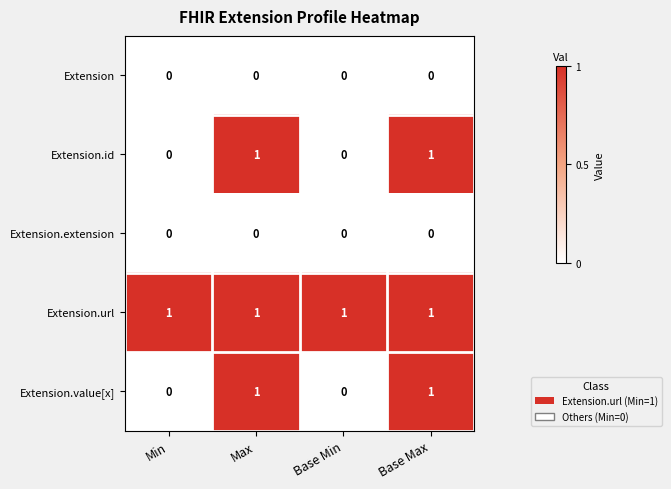

Which series has the largest total across all categories?

Extension.url